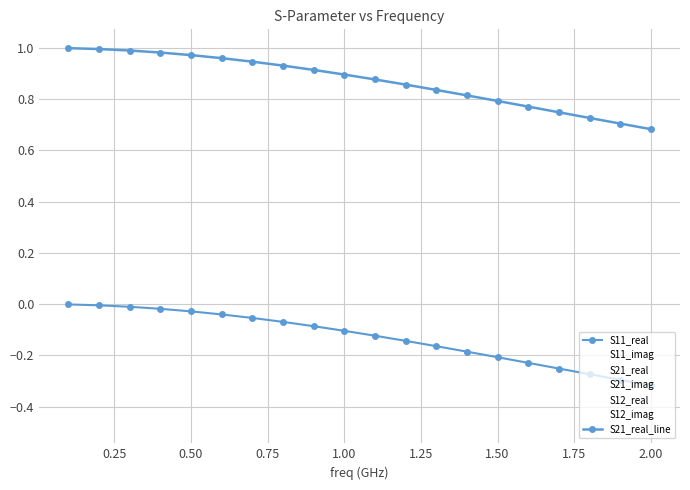

What is the difference between the second highest and second lowest values in the S12_real series?

0.3